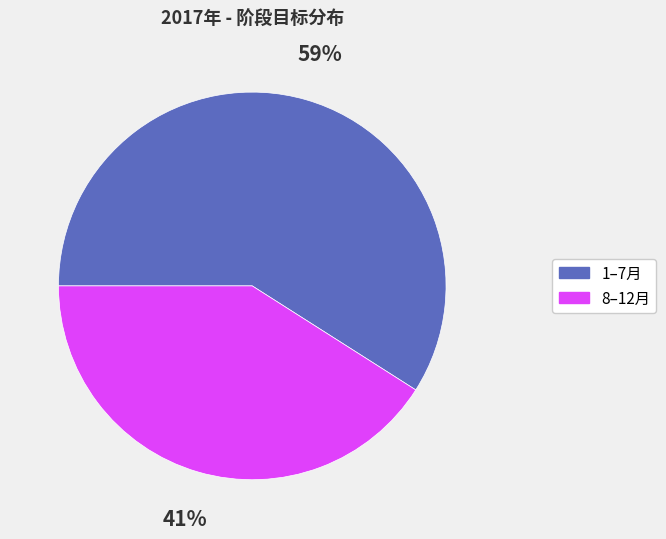

How many slices are in this pie chart?

2